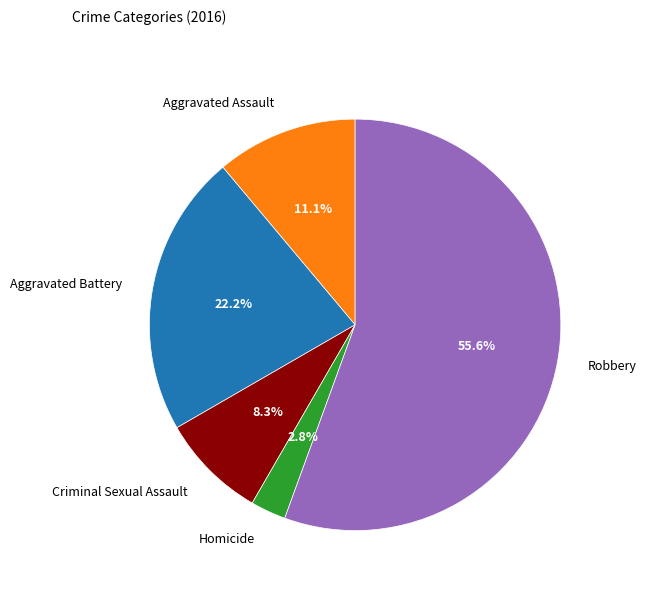

Between Robbery and Criminal Sexual Assault, which is larger?

Robbery